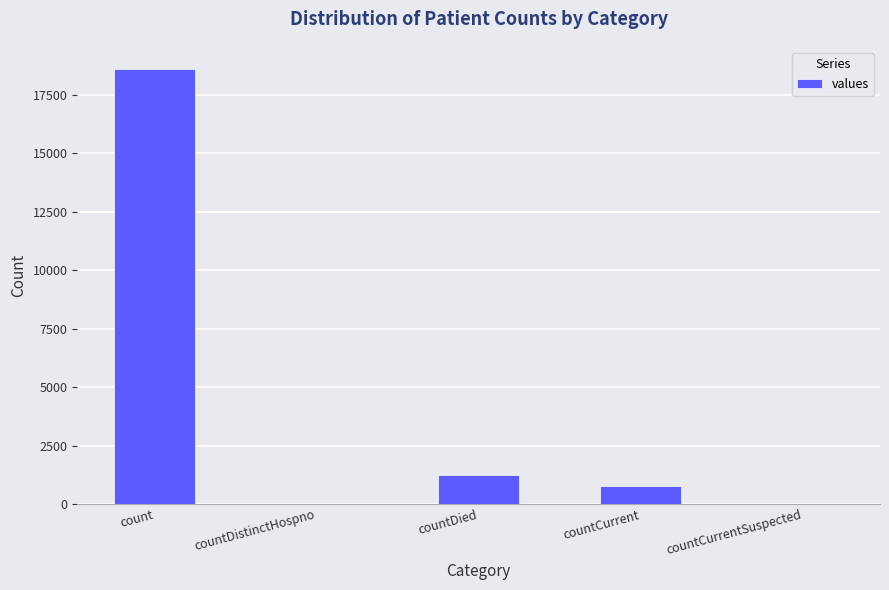

Reading left to right, what are all the values shown in this chart?

count=18615	countDistinctHospno=0	countDied=1250	countCurrent=789	countCurrentSuspected=0